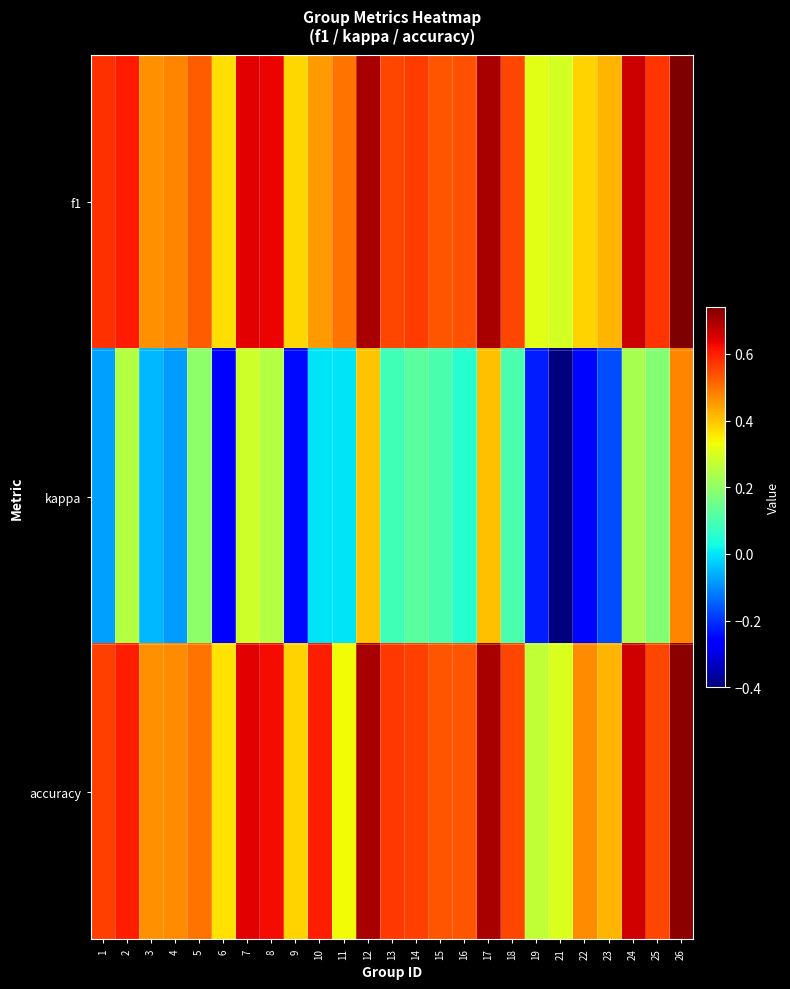

Reading left to right, what are all the values shown in this chart?

f1: 1=0.6	2=0.6	3=0.5	4=0.5	5=0.5	6=0.4	7=0.6	8=0.6	9=0.4	10=0.5	11=0.5	12=0.7	13=0.6	14=0.6	15=0.5	16=0.5	17=0.7	18=0.6	19=0.3	21=0.3	22=0.4	23=0.4	24=0.7	25=0.6	26=0.7
kappa: 1=-0.1	2=0.2	3=-0.1	4=-0.1	5=0.2	6=-0.3	7=0.3	8=0.2	9=-0.2	10=0.0	11=0.0	12=0.4	13=0.1	14=0.1	15=0.1	16=0.1	17=0.4	18=0.1	19=-0.2	21=-0.4	22=-0.2	23=-0.2	24=0.2	25=0.2	26=0.5
accuracy: 1=0.6	2=0.6	3=0.5	4=0.5	5=0.5	6=0.4	7=0.6	8=0.6	9=0.4	10=0.6	11=0.3	12=0.7	13=0.6	14=0.6	15=0.5	16=0.5	17=0.7	18=0.6	19=0.3	21=0.3	22=0.5	23=0.4	24=0.7	25=0.6	26=0.7